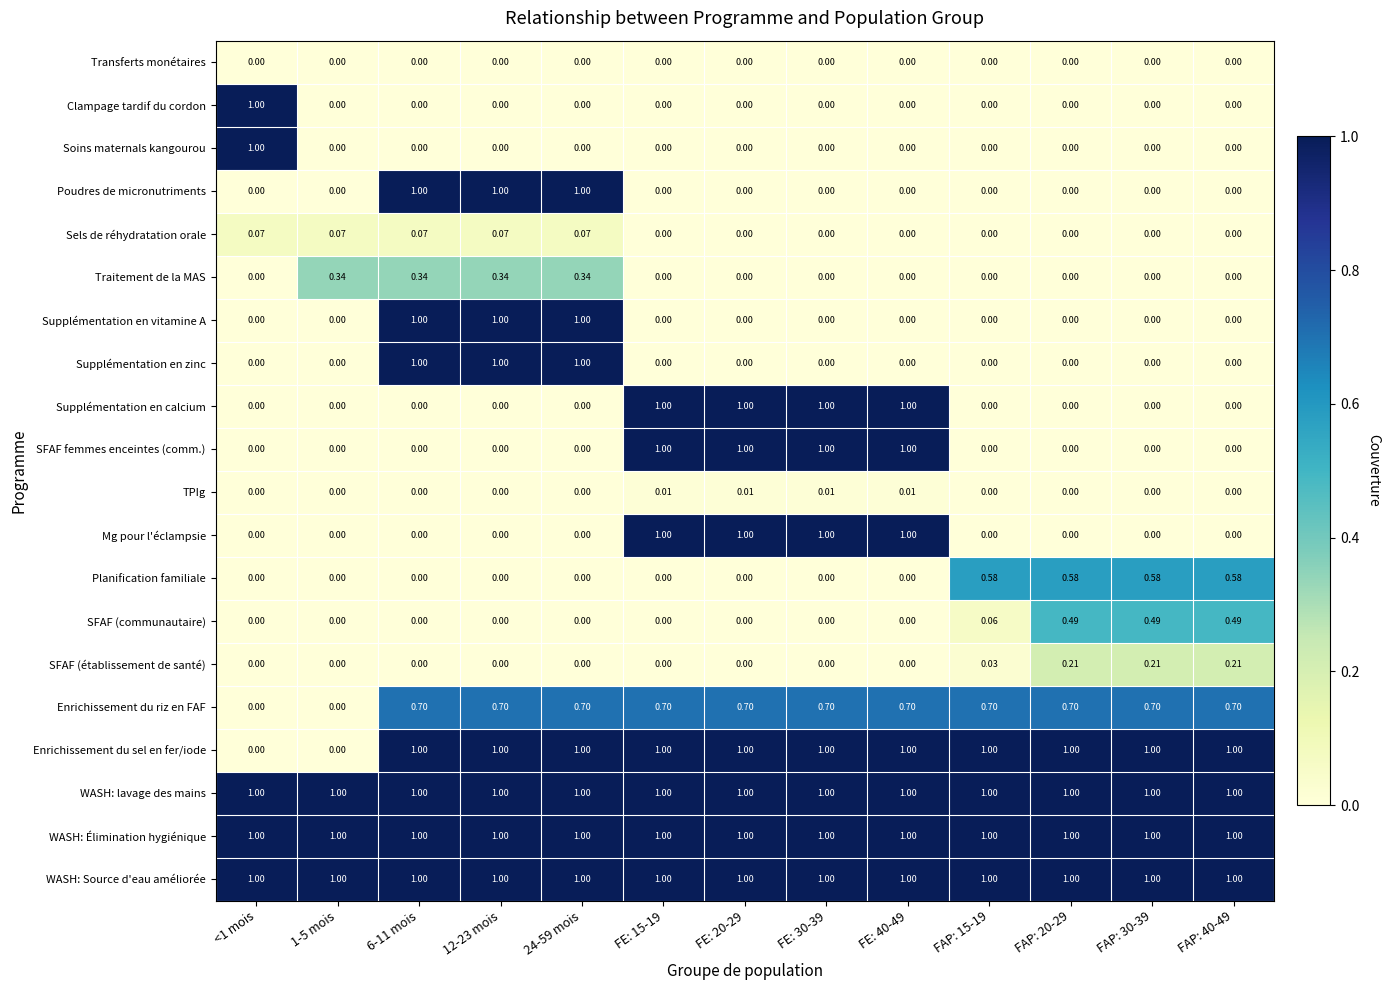

Is the value of Poudres de micronutriments at FAP: 30-39 greater than the value of WASH: Source d'eau améliorée at FE: 40-49?

No